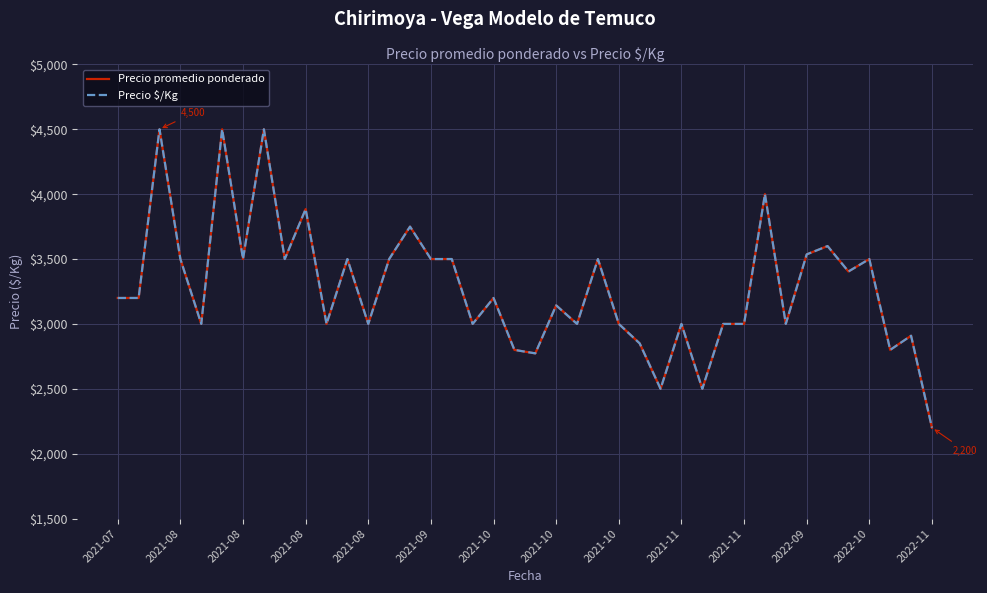

How many lines are shown in the chart?

2